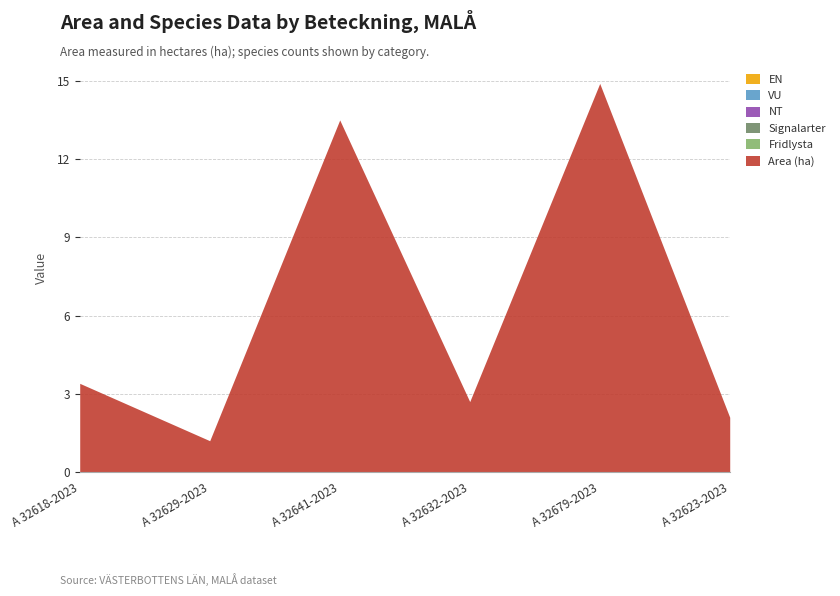

What are all the series names shown in the legend?

Area (ha), Fridlysta, Signalarter, NT, VU, EN